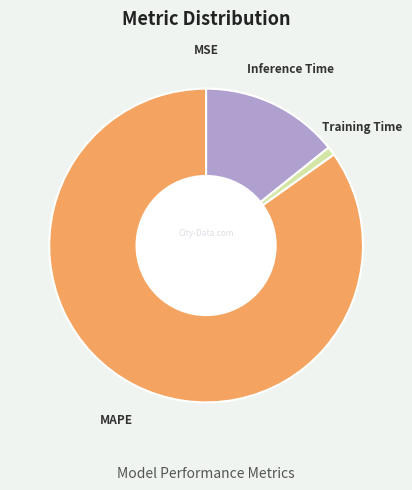

Does Inference Time represent more than half of the total?

No